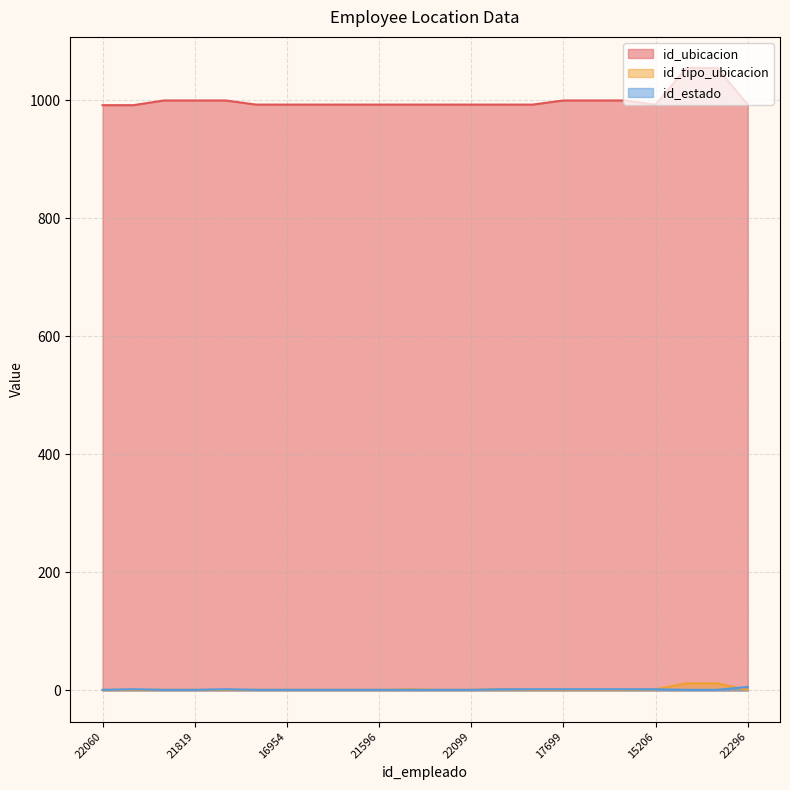

What is the total value across all series at 21819?

1002